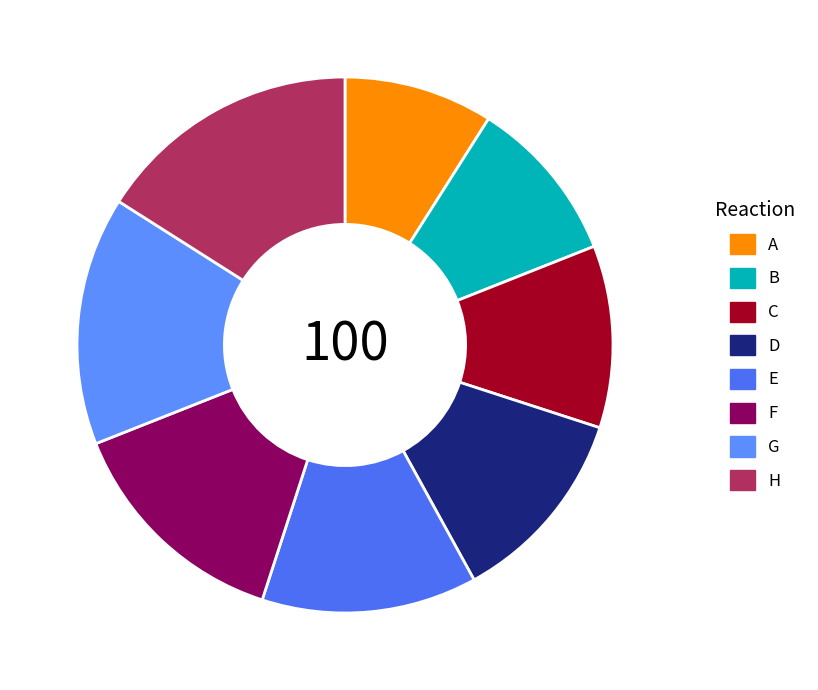

What portion of the pie excludes E?

87.0%